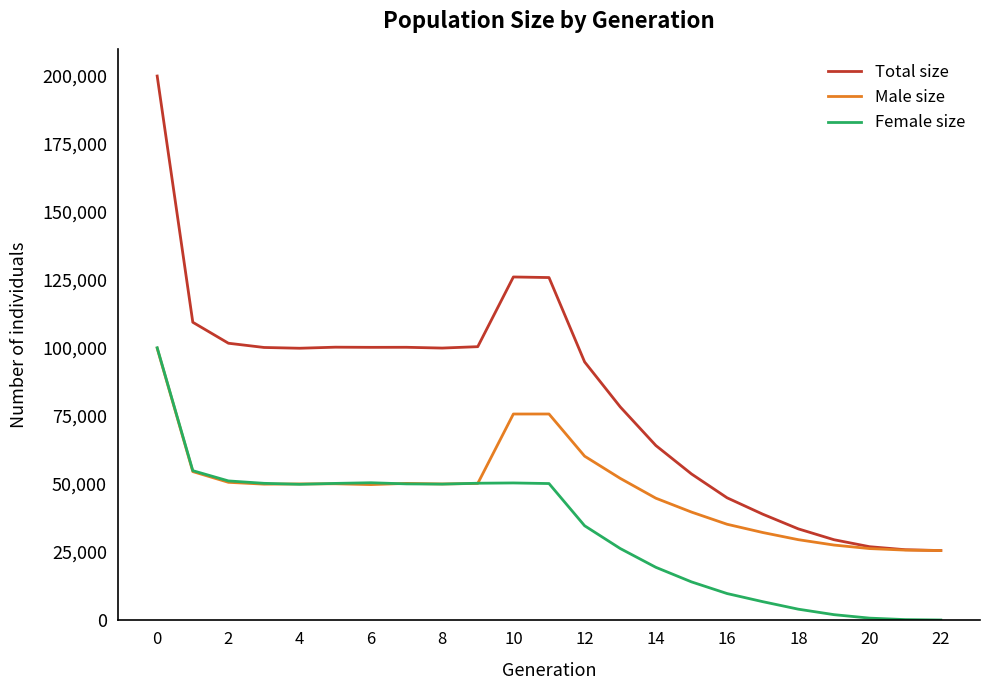

What is the lowest value of the Male size series?

25500